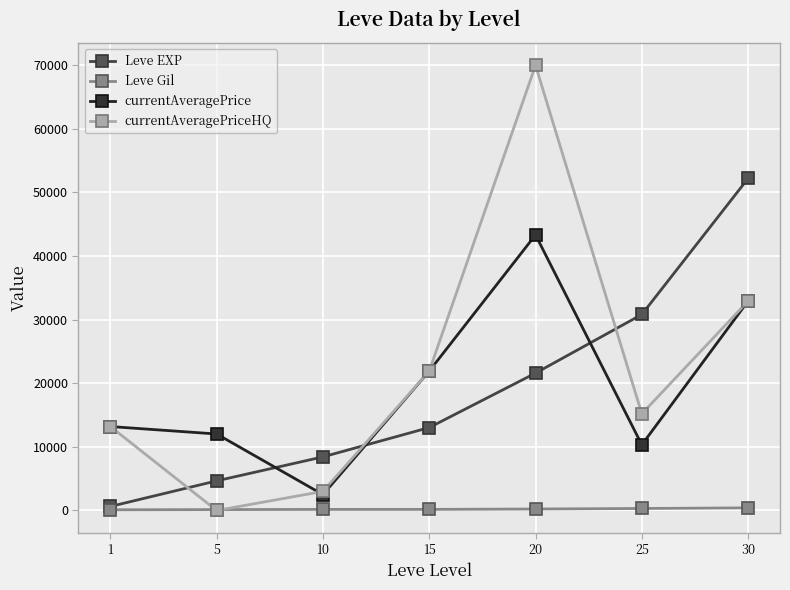

The value of currentAveragePrice at 20 is 16614. True or false?

False